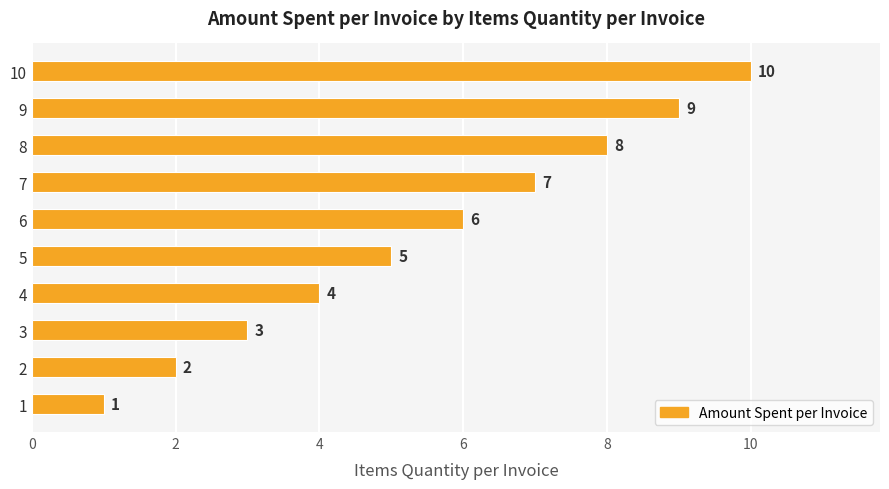

The value at 3 is 2. True or false?

False